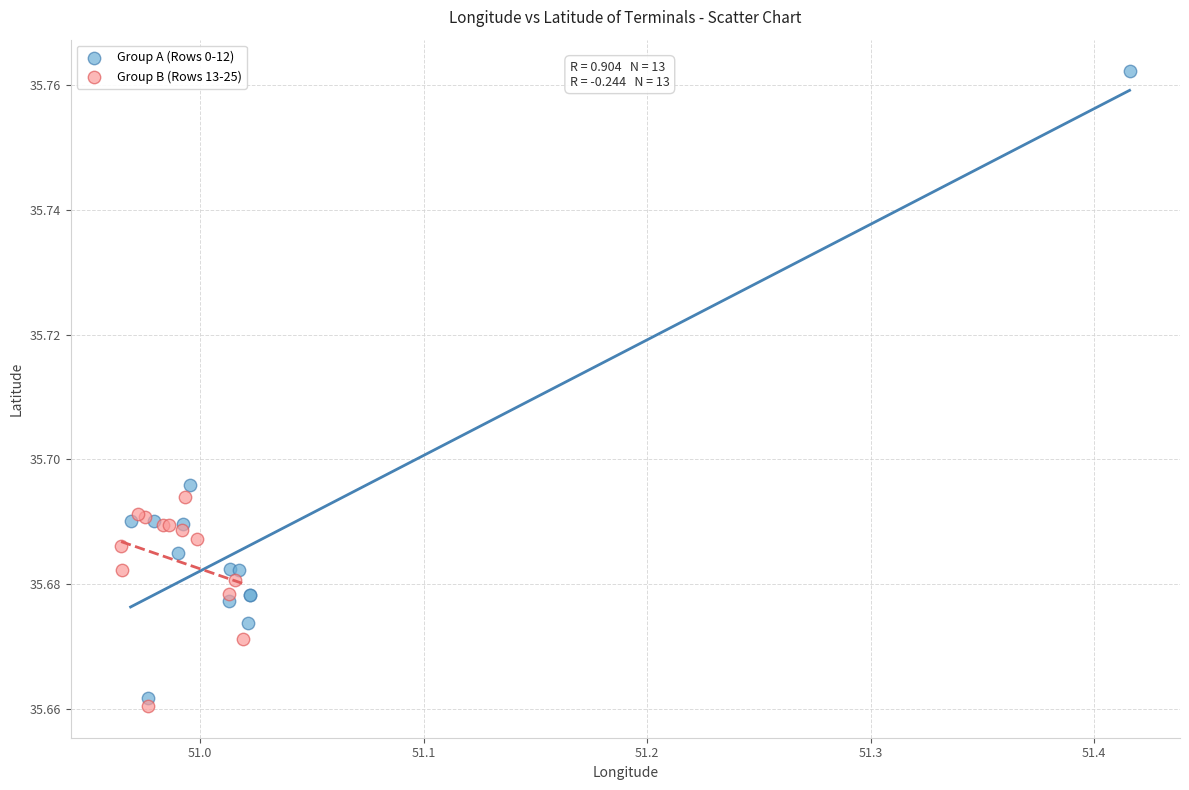

Which series has the widest spread of Y values?

Group A (Rows 0-12)